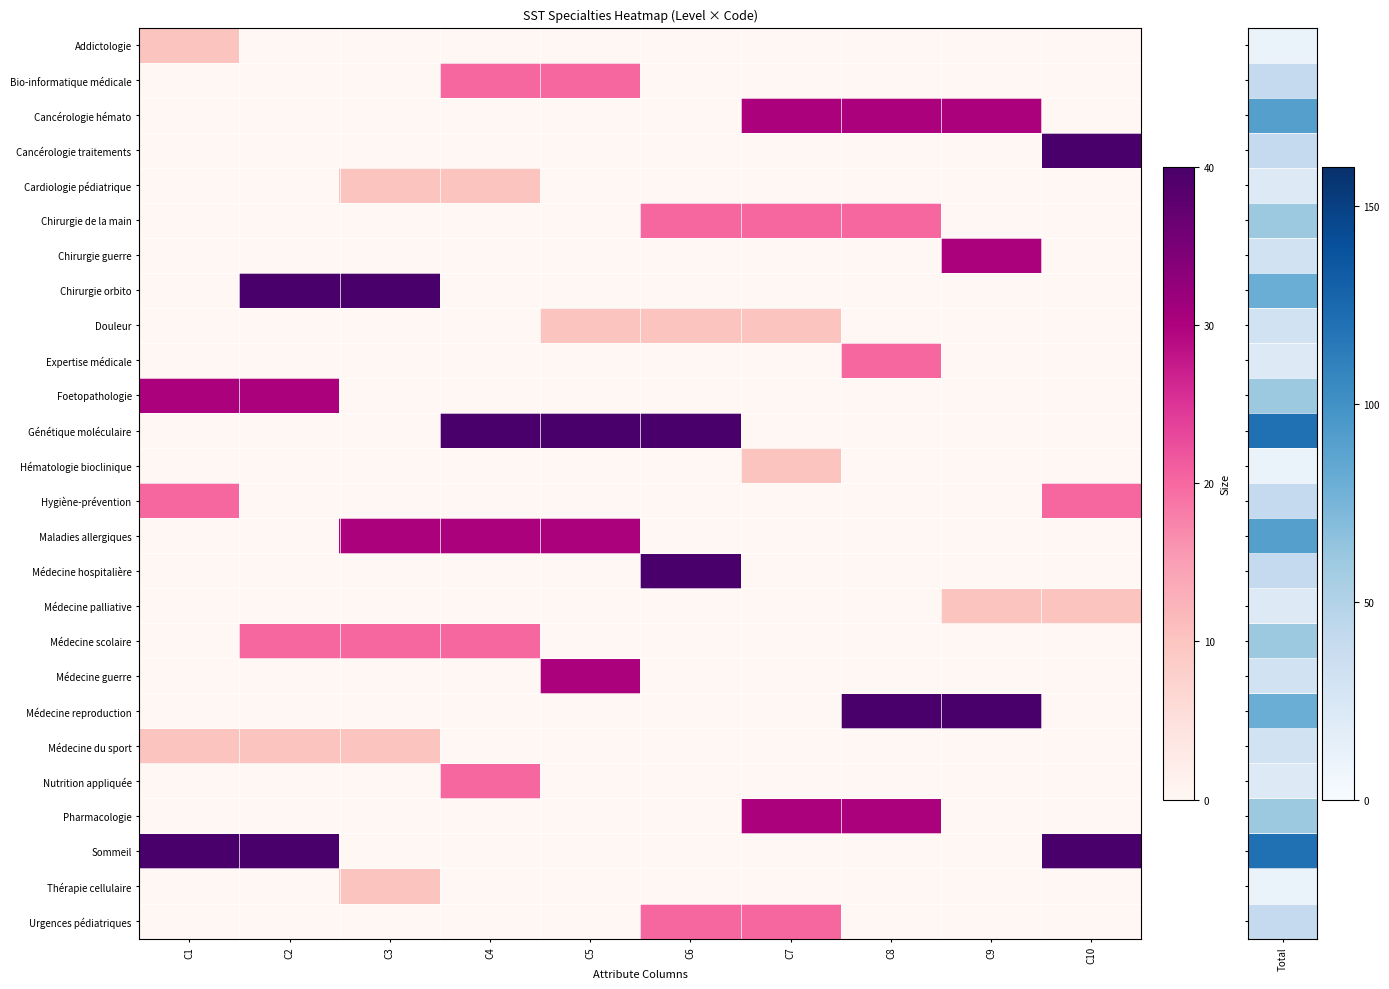

Which series has the largest range (max minus min)?

Cancérologie traitements